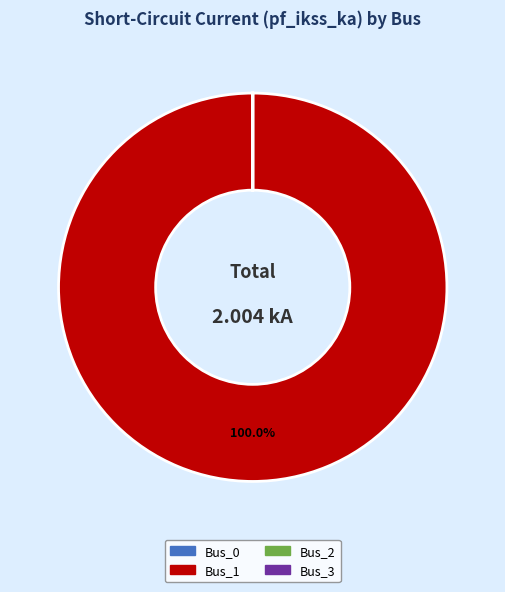

Which slice represents more than half of the pie?

Bus_1